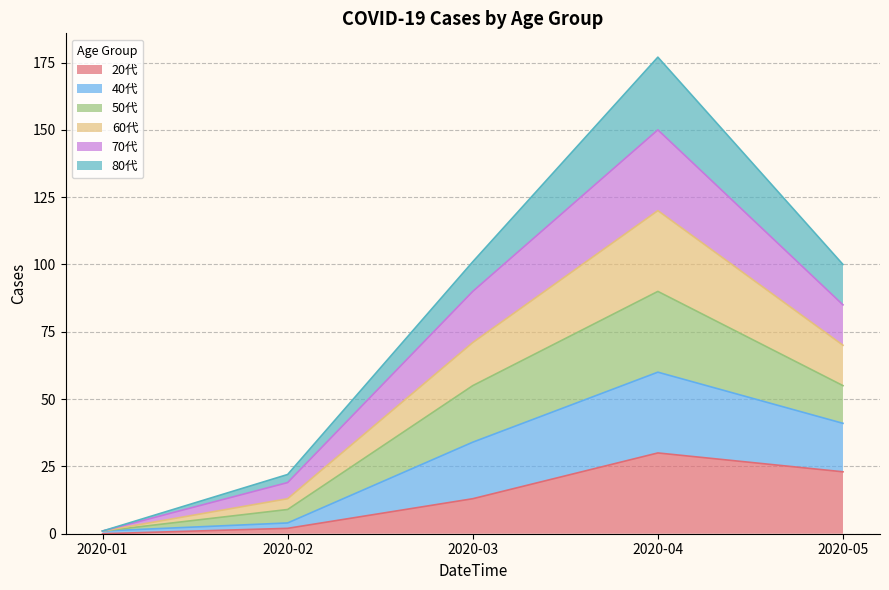

What is the total value across all series at 2020-03?

101